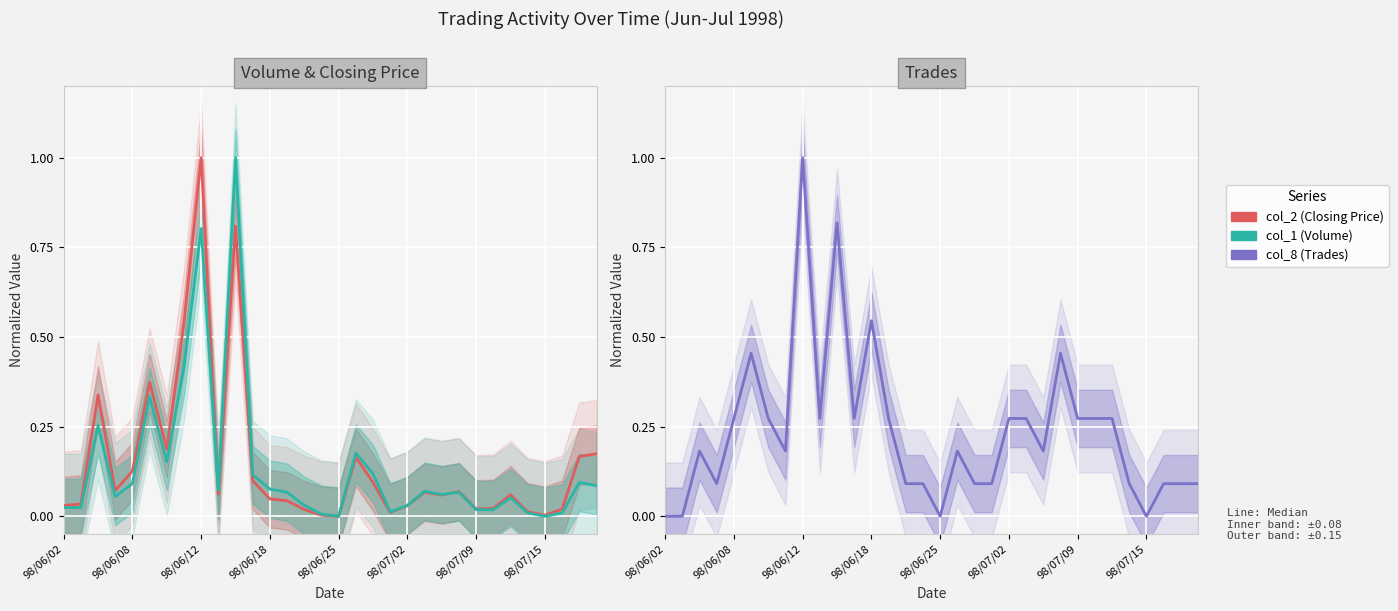

Is the value of col_1 (Volume) at 14 greater than the value of col_8 (Trades) at 24?

No